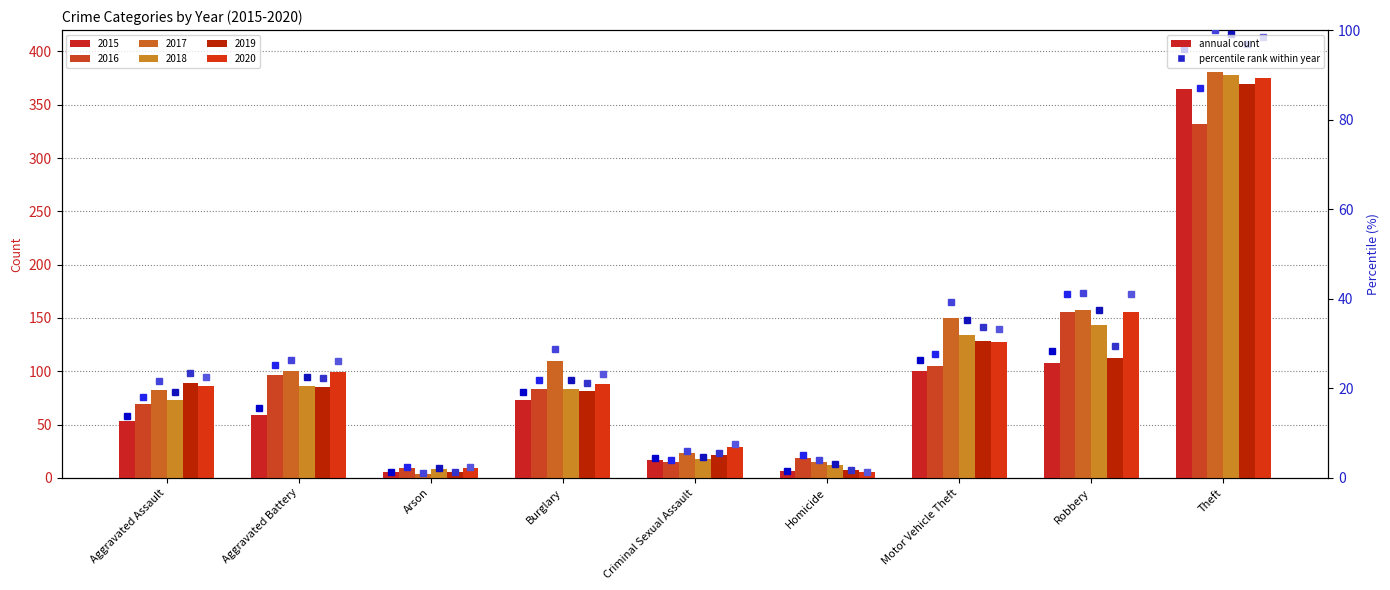

What is the difference between the second highest and minimum values in the 2019 %ile series?

32.3